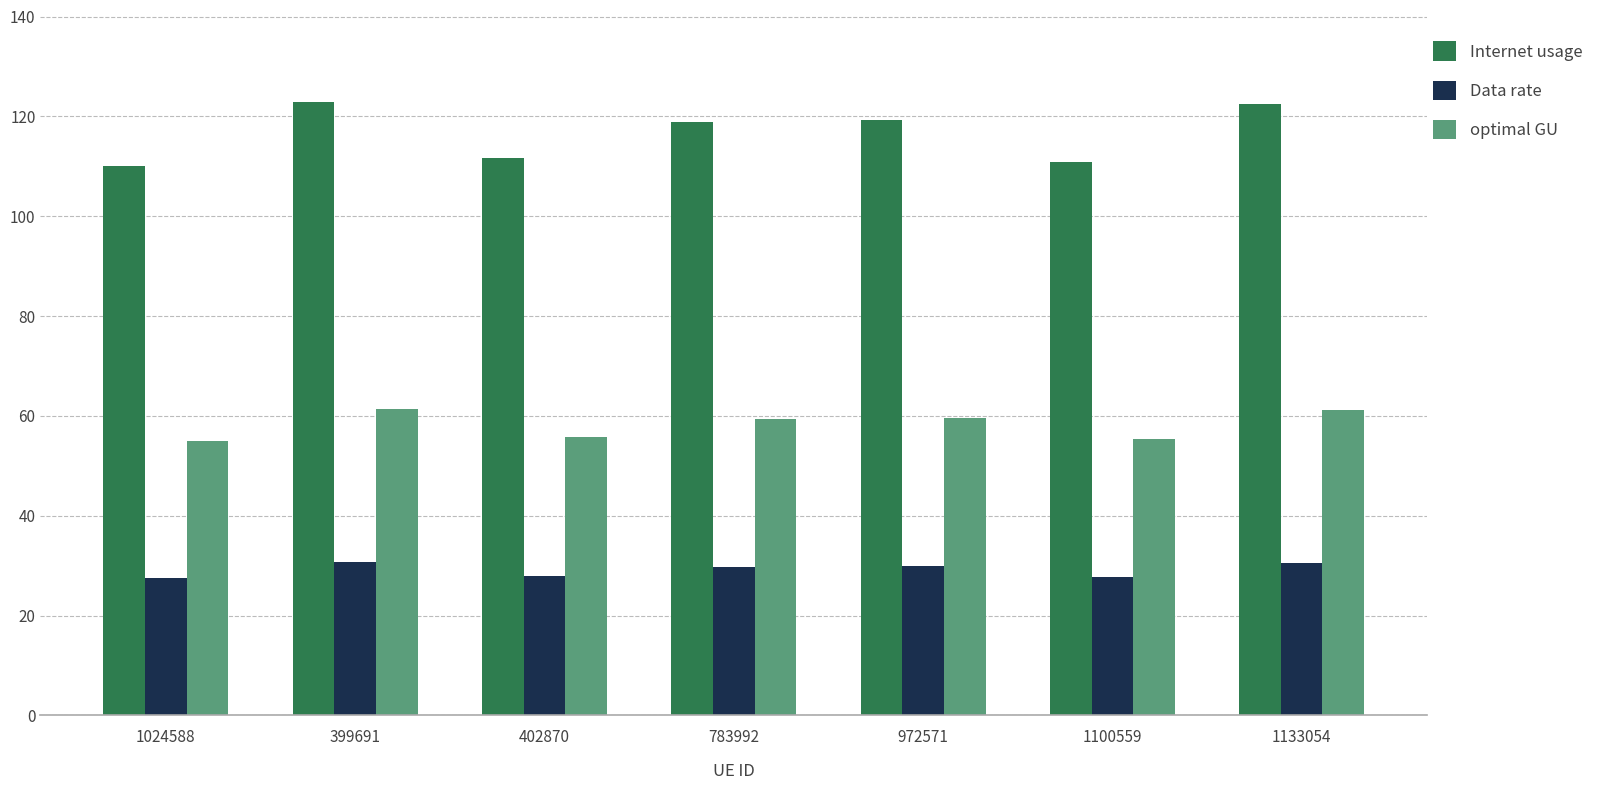

How many bars are there in total?

21